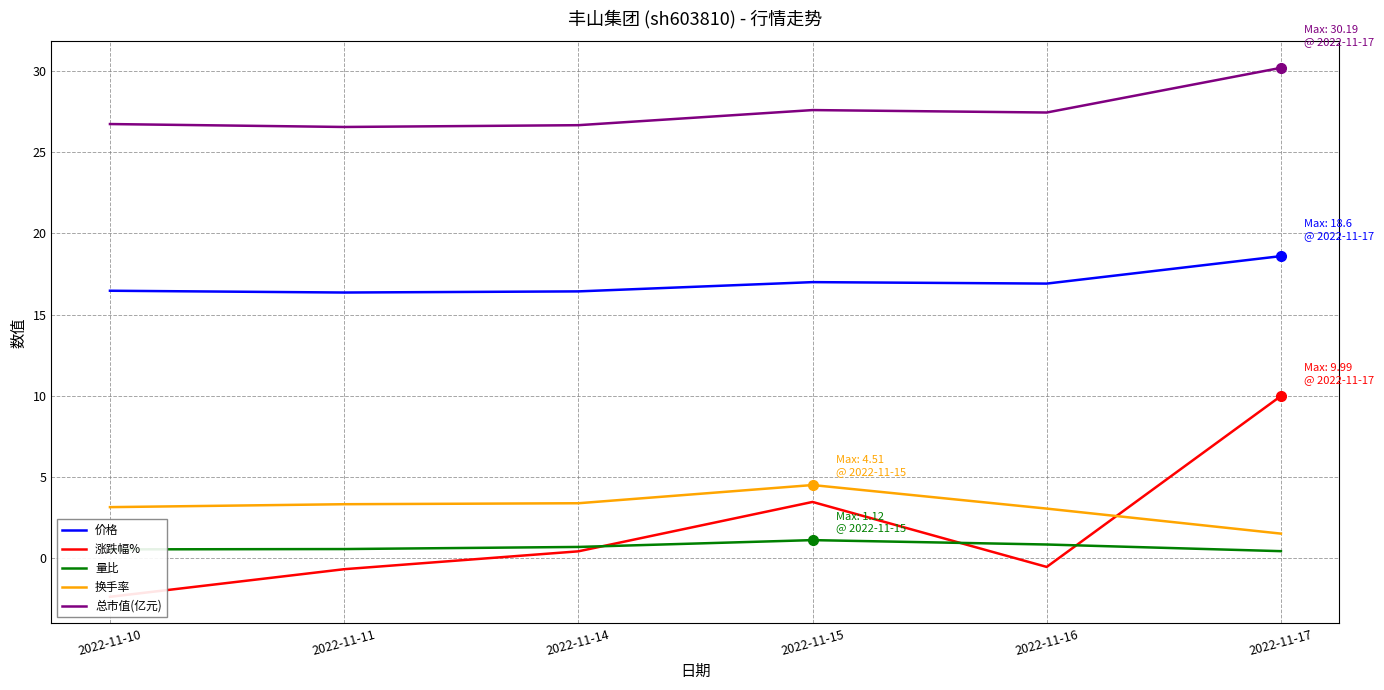

List the series in order of their peak value, highest first.

总市值(亿元), 价格, 涨跌幅%, 换手率, 量比